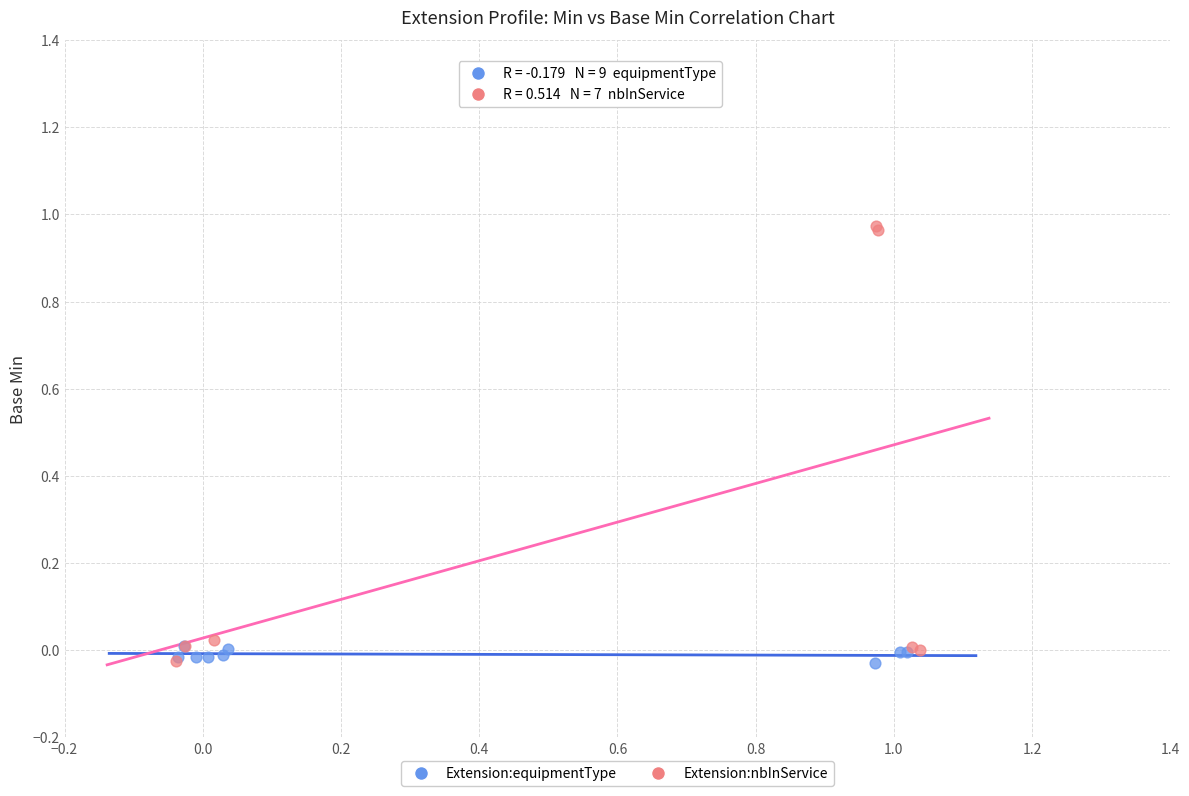

Which series has the largest Y range (max minus min)?

Extension:nbInService